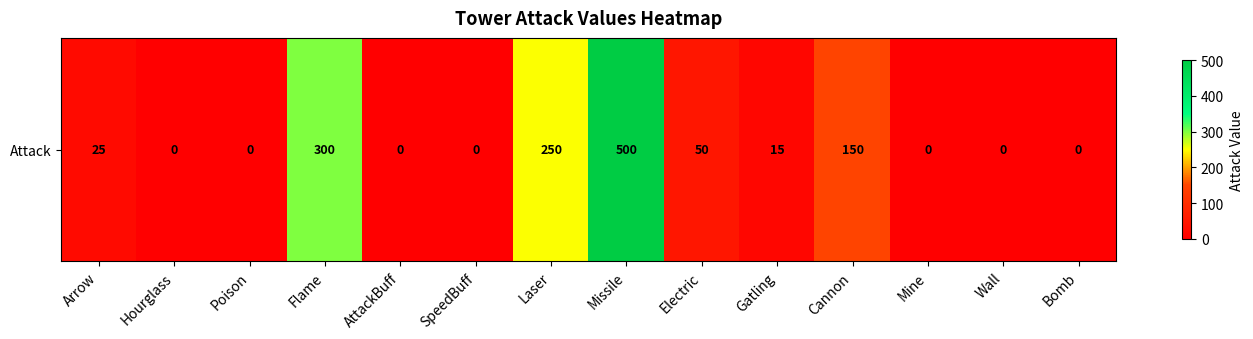

True or false: the data shows 86 at Electric.

False